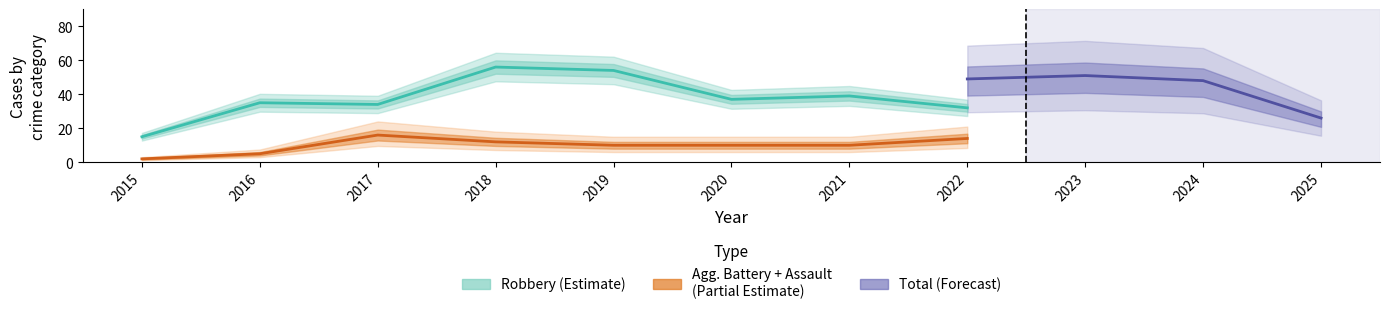

Where is the first local minimum for Aggravated Assault?

2021